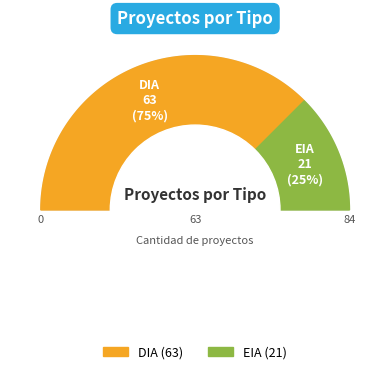

How many slices are in this pie chart?

2